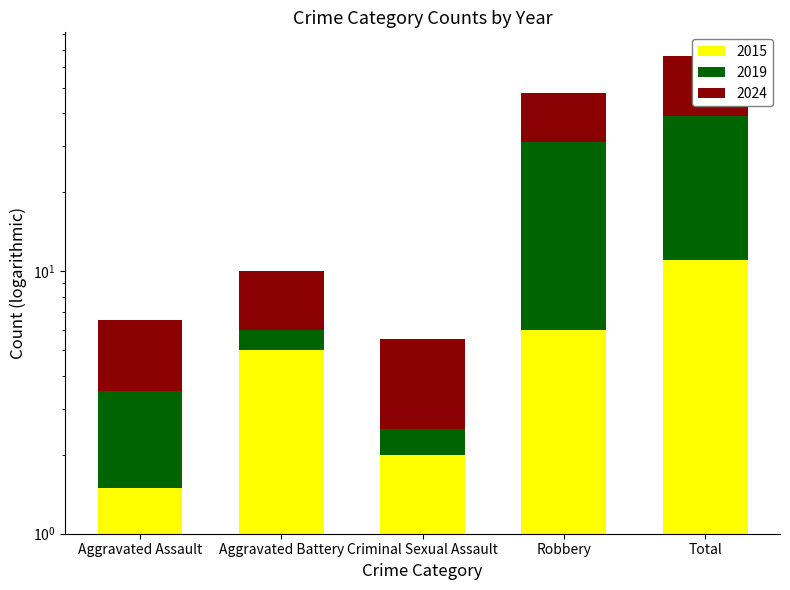

How many groups of bars are there?

5